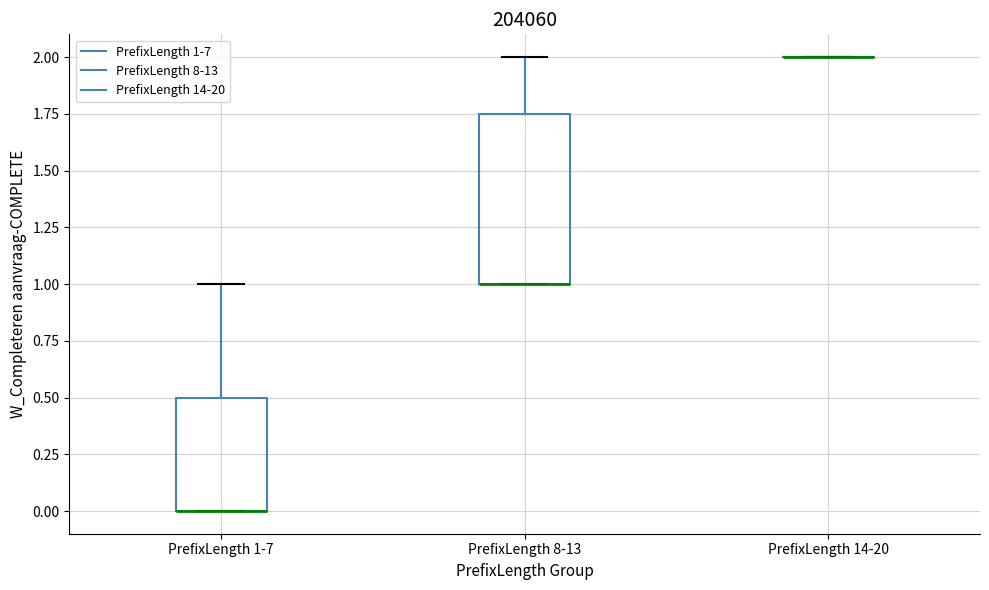

Reading left to right, read every box against the y-axis: the position of its median line, the range the box covers, and the ends of its whiskers. The values are not printed on the chart, so give them approximately, as read against the axis.

PrefixLength 1-7: median 0.00 (drawn on the box's lower edge), box 0.00 to 0.50, whiskers 0.00 to 1.00
PrefixLength 8-13: median 1.00 (drawn on the box's lower edge), box 1.00 to 1.75, whiskers 1.00 to 2.00
PrefixLength 14-20: box collapsed to a line at 2.00, whiskers 2.00 to 2.00